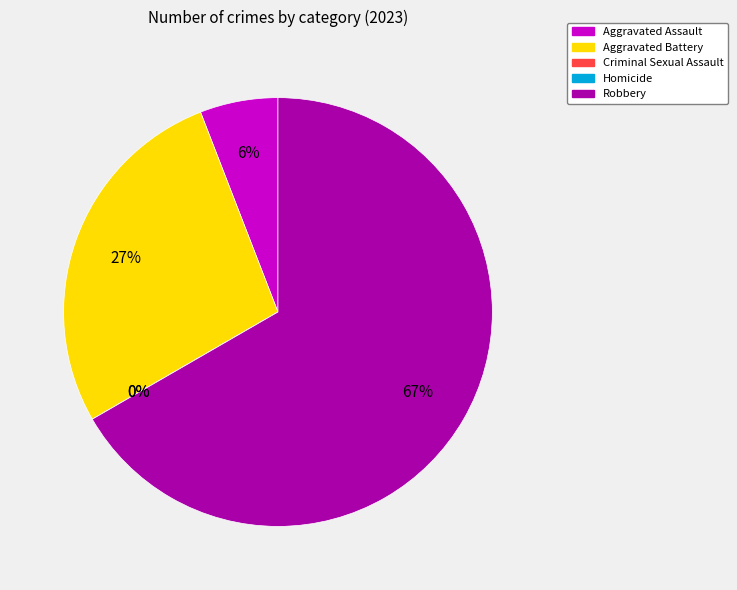

What is the change in value from Aggravated Assault to Homicide?

-3